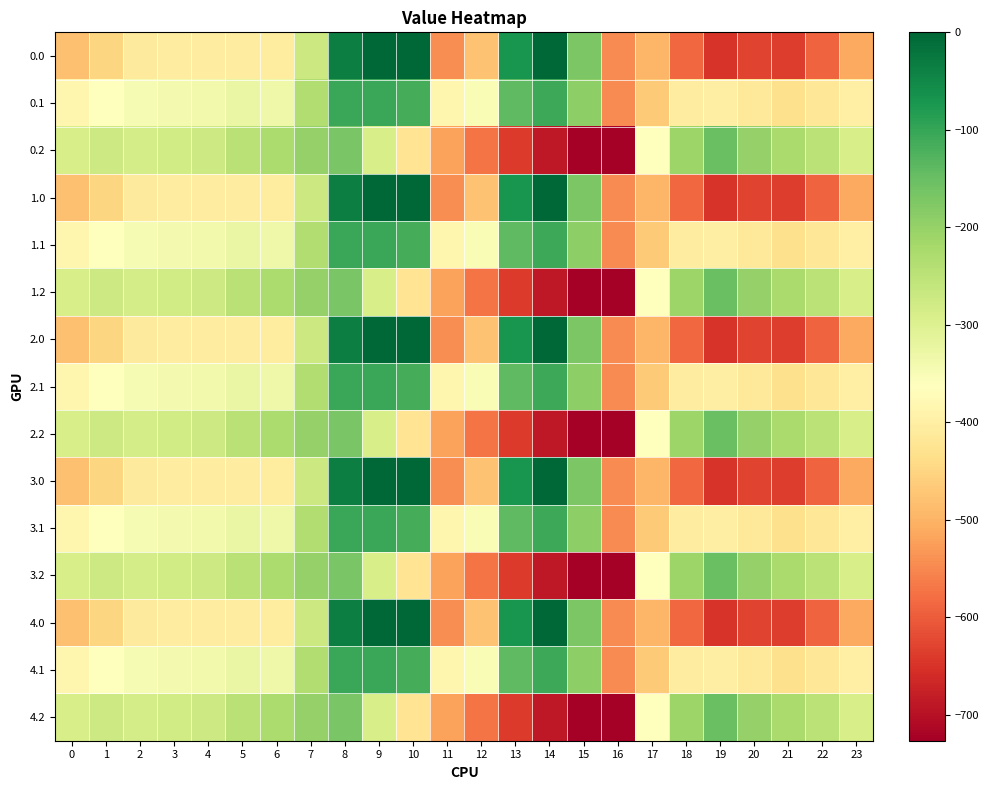

Reading right to left, extract all data points from this chart.

0.0: 23=-511.3	22=-592.3	21=-638.4	20=-629.9	19=-649.2	18=-586.7	17=-494.8	16=-545.4	15=-172.8	14=-0.3	13=-70.2	12=-477.2	11=-544.3	10=0.0	9=0.0	8=-35.0	7=-270.7	6=-408.0	5=-403.8	4=-404.9	3=-404.4	2=-410.3	1=-449.5	0=-482.0
0.1: 23=-399.4	22=-419.9	21=-432.4	20=-414.5	19=-400.2	18=-405.4	17=-466.6	16=-547.3	15=-190.4	14=-105.5	13=-141.2	12=-350.8	11=-384.7	10=-114.0	9=-104.8	8=-102.3	7=-234.9	6=-332.2	5=-325.7	4=-339.6	3=-342.7	2=-347.9	1=-361.1	0=-384.6
0.2: 23=-287.5	22=-247.4	21=-226.4	20=-199.2	19=-151.0	18=-210.0	17=-362.4	16=-726.6	15=-725.8	14=-687.4	13=-640.4	12=-571.2	11=-520.6	10=-423.5	9=-288.5	8=-169.5	7=-199.0	6=-228.8	5=-245.0	4=-274.4	3=-281.0	2=-285.5	1=-272.7	0=-287.1
1.0: 23=-511.3	22=-592.3	21=-638.4	20=-629.9	19=-649.2	18=-586.7	17=-494.8	16=-545.4	15=-172.8	14=-0.3	13=-70.2	12=-477.2	11=-544.3	10=0.0	9=0.0	8=-35.0	7=-270.7	6=-408.0	5=-403.8	4=-404.9	3=-404.4	2=-410.3	1=-449.5	0=-482.0
1.1: 23=-399.4	22=-419.9	21=-432.4	20=-414.5	19=-400.2	18=-405.4	17=-466.6	16=-547.3	15=-190.4	14=-105.5	13=-141.2	12=-350.8	11=-384.7	10=-114.0	9=-104.8	8=-102.3	7=-234.9	6=-332.2	5=-325.7	4=-339.6	3=-342.7	2=-347.9	1=-361.1	0=-384.6
1.2: 23=-287.5	22=-247.4	21=-226.4	20=-199.2	19=-151.0	18=-210.0	17=-362.4	16=-726.6	15=-725.8	14=-687.4	13=-640.4	12=-571.2	11=-520.6	10=-423.5	9=-288.5	8=-169.5	7=-199.0	6=-228.8	5=-245.0	4=-274.4	3=-281.0	2=-285.5	1=-272.7	0=-287.1
2.0: 23=-511.3	22=-592.3	21=-638.4	20=-629.9	19=-649.2	18=-586.7	17=-494.8	16=-545.4	15=-172.8	14=-0.3	13=-70.2	12=-477.2	11=-544.3	10=0.0	9=0.0	8=-35.0	7=-270.7	6=-408.0	5=-403.8	4=-404.9	3=-404.4	2=-410.3	1=-449.5	0=-482.0
2.1: 23=-399.4	22=-419.9	21=-432.4	20=-414.5	19=-400.2	18=-405.4	17=-466.6	16=-547.3	15=-190.4	14=-105.5	13=-141.2	12=-350.8	11=-384.7	10=-114.0	9=-104.8	8=-102.3	7=-234.9	6=-332.2	5=-325.7	4=-339.6	3=-342.7	2=-347.9	1=-361.1	0=-384.6
2.2: 23=-287.5	22=-247.4	21=-226.4	20=-199.2	19=-151.0	18=-210.0	17=-362.4	16=-726.6	15=-725.8	14=-687.4	13=-640.4	12=-571.2	11=-520.6	10=-423.5	9=-288.5	8=-169.5	7=-199.0	6=-228.8	5=-245.0	4=-274.4	3=-281.0	2=-285.5	1=-272.7	0=-287.1
3.0: 23=-511.3	22=-592.3	21=-638.4	20=-629.9	19=-649.2	18=-586.7	17=-494.8	16=-545.4	15=-172.8	14=-0.3	13=-70.2	12=-477.2	11=-544.3	10=0.0	9=0.0	8=-35.0	7=-270.7	6=-408.0	5=-403.8	4=-404.9	3=-404.4	2=-410.3	1=-449.5	0=-482.0
3.1: 23=-399.4	22=-419.9	21=-432.4	20=-414.5	19=-400.2	18=-405.4	17=-466.6	16=-547.3	15=-190.4	14=-105.5	13=-141.2	12=-350.8	11=-384.7	10=-114.0	9=-104.8	8=-102.3	7=-234.9	6=-332.2	5=-325.7	4=-339.6	3=-342.7	2=-347.9	1=-361.1	0=-384.6
3.2: 23=-287.5	22=-247.4	21=-226.4	20=-199.2	19=-151.0	18=-210.0	17=-362.4	16=-726.6	15=-725.8	14=-687.4	13=-640.4	12=-571.2	11=-520.6	10=-423.5	9=-288.5	8=-169.5	7=-199.0	6=-228.8	5=-245.0	4=-274.4	3=-281.0	2=-285.5	1=-272.7	0=-287.1
4.0: 23=-511.3	22=-592.3	21=-638.4	20=-629.9	19=-649.2	18=-586.7	17=-494.8	16=-545.4	15=-172.8	14=-0.3	13=-70.2	12=-477.2	11=-544.3	10=0.0	9=0.0	8=-35.0	7=-270.7	6=-408.0	5=-403.8	4=-404.9	3=-404.4	2=-410.3	1=-449.5	0=-482.0
4.1: 23=-399.4	22=-419.9	21=-432.4	20=-414.5	19=-400.2	18=-405.4	17=-466.6	16=-547.3	15=-190.4	14=-105.5	13=-141.2	12=-350.8	11=-384.7	10=-114.0	9=-104.8	8=-102.3	7=-234.9	6=-332.2	5=-325.7	4=-339.6	3=-342.7	2=-347.9	1=-361.1	0=-384.6
4.2: 23=-287.5	22=-247.4	21=-226.4	20=-199.2	19=-151.0	18=-210.0	17=-362.4	16=-726.6	15=-725.8	14=-687.4	13=-640.4	12=-571.2	11=-520.6	10=-423.5	9=-288.5	8=-169.5	7=-199.0	6=-228.8	5=-245.0	4=-274.4	3=-281.0	2=-285.5	1=-272.7	0=-287.1